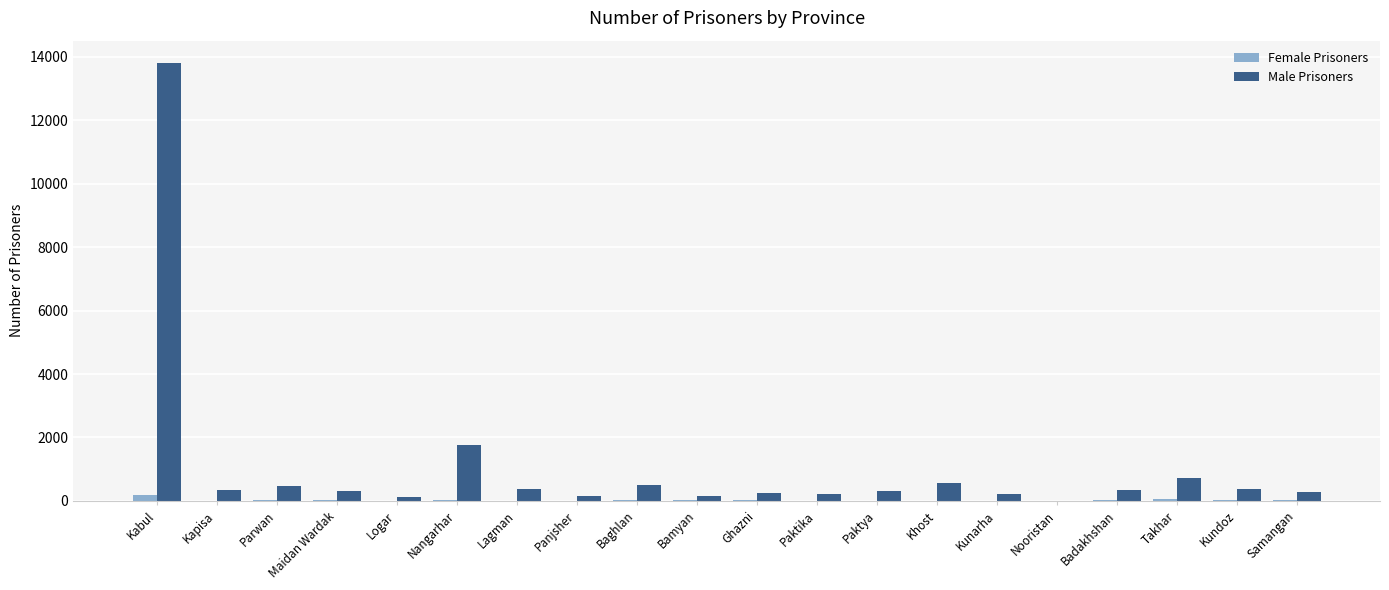

Are the bars grouped side by side (vs. stacked)?

Yes